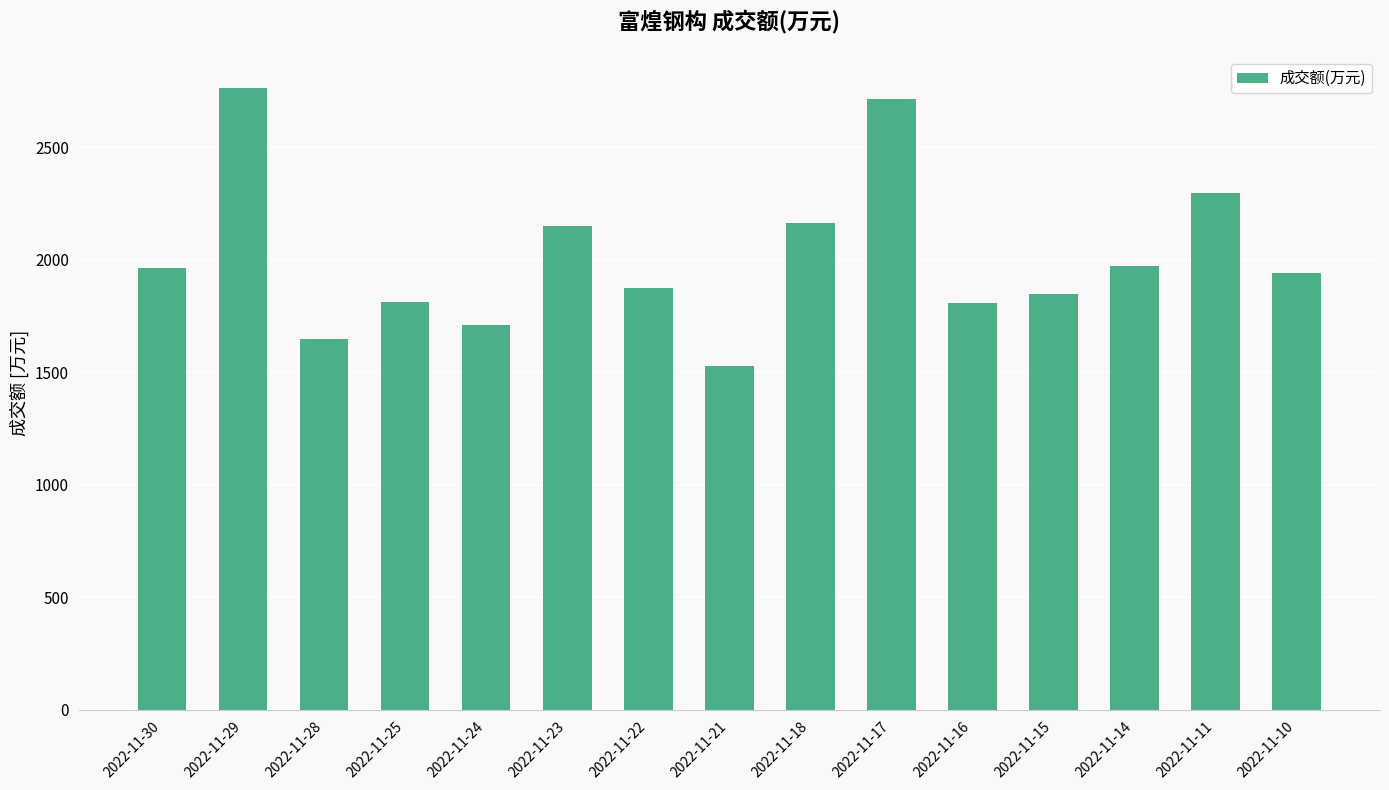

What is the sum of all values?

30209